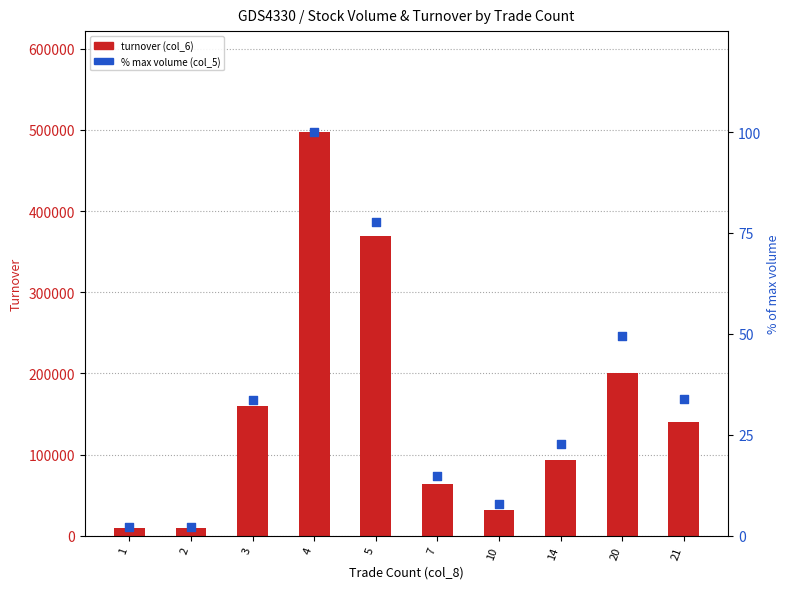

Which series has the largest total across all categories?

col_6 (Turnover)